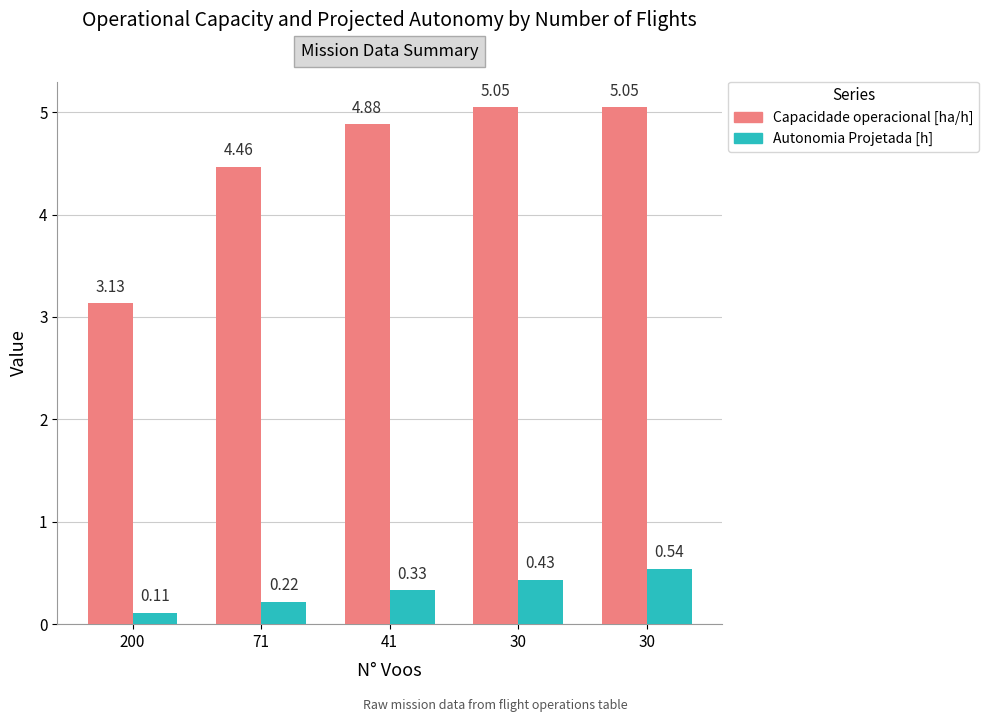

How many data points does each series have?

5